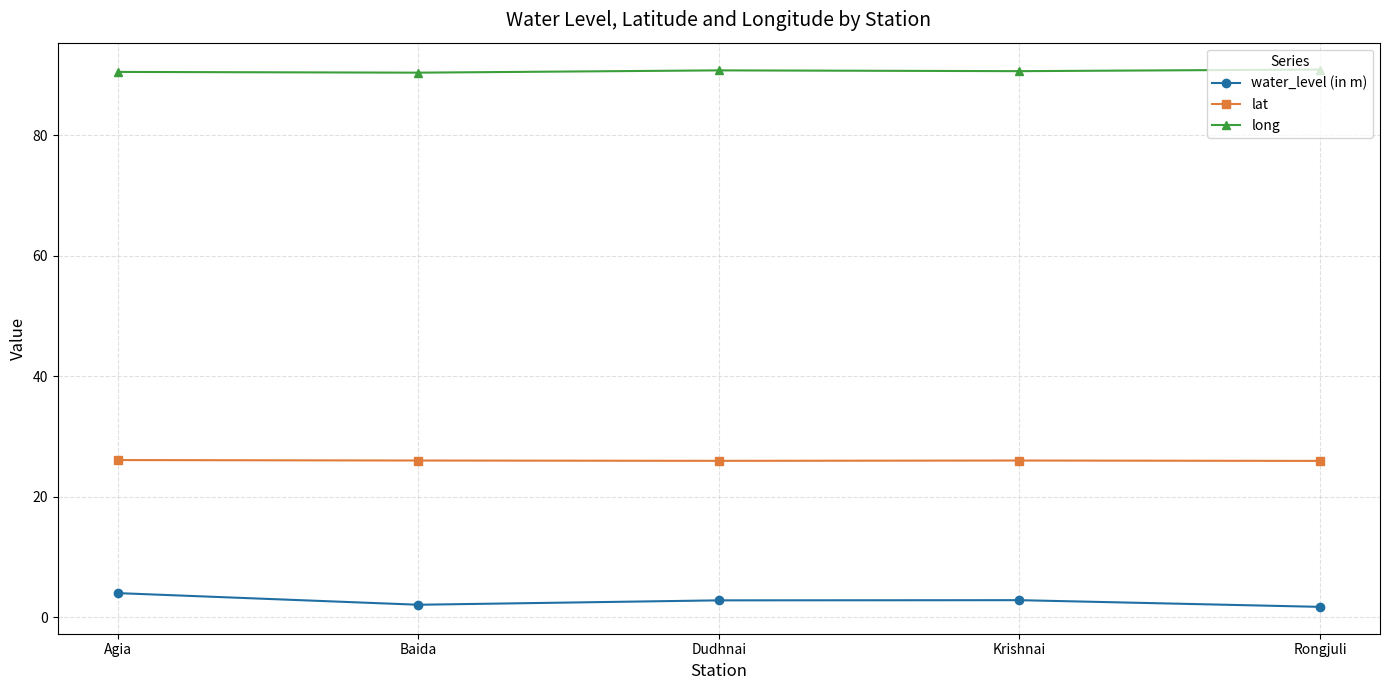

What is the spread (max minus min) of values at Krishnai?

87.8